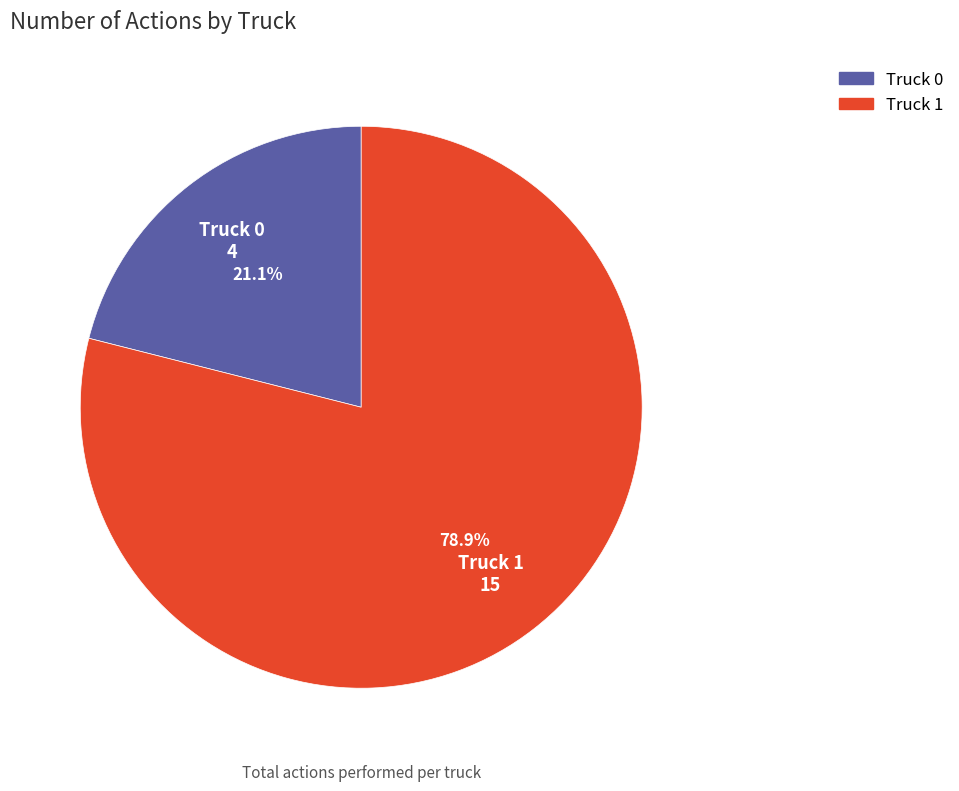

Is there a majority slice in this chart?

Yes